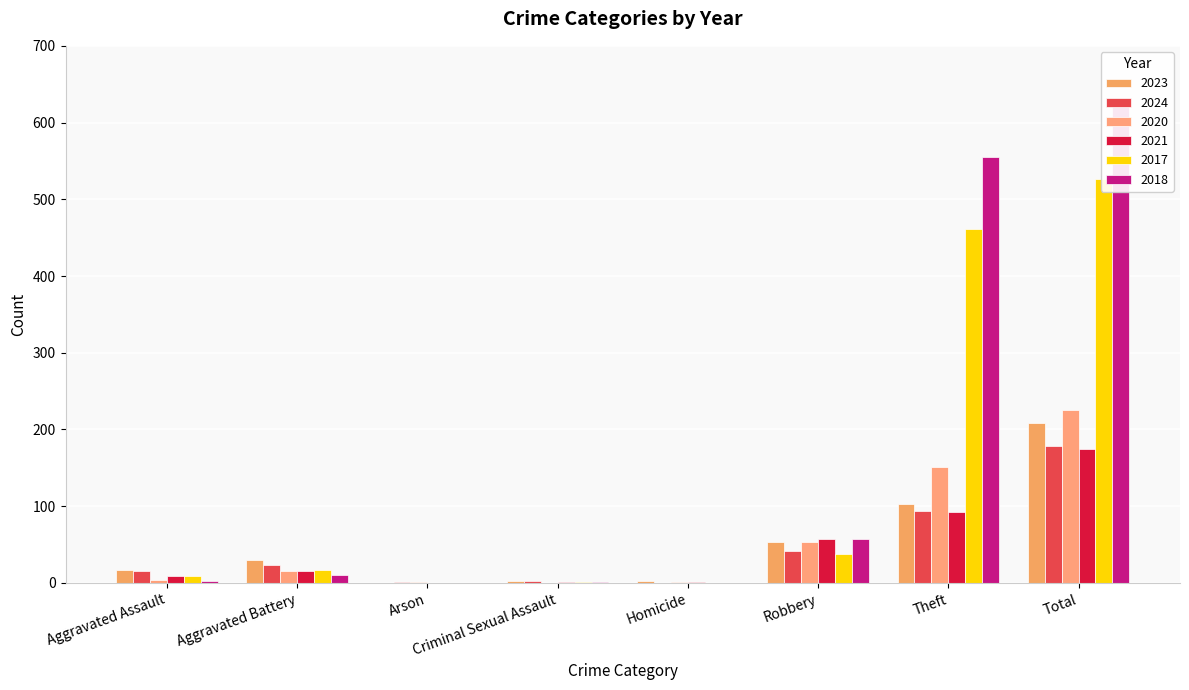

What value does the 2020 series have at Robbery?

53